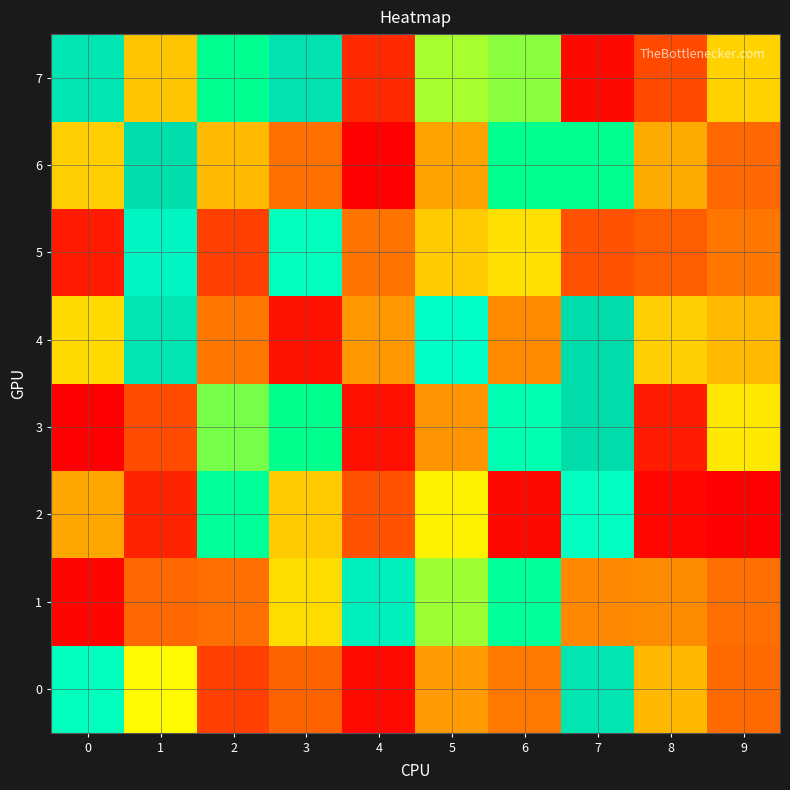

Rank the series by their maximum value, from highest to lowest.

3, 4, 6, 7, 0, 1, 5, 2